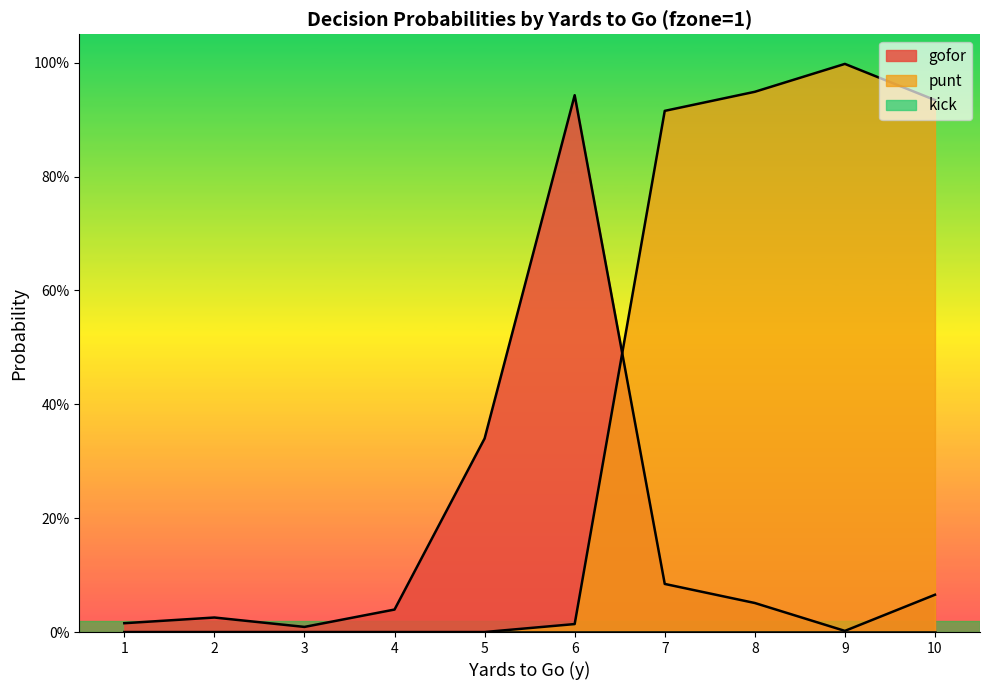

True or false: gofor has more than 2 points higher than both neighbors.

False